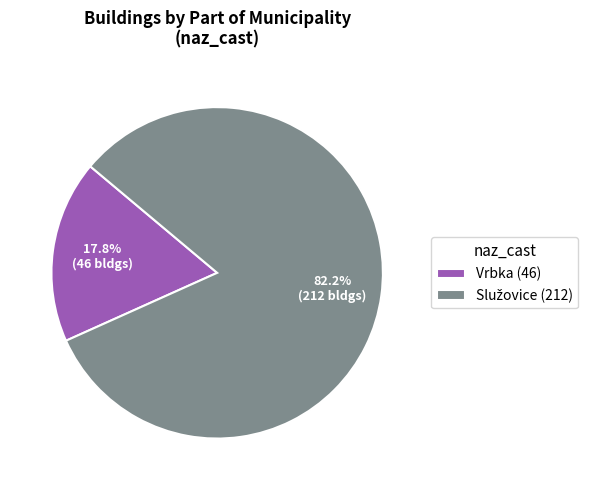

How many segments does this pie chart have?

2